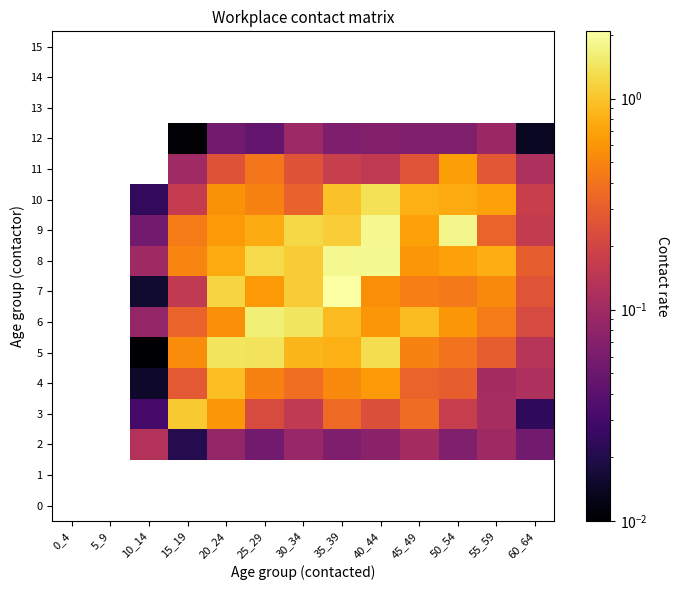

What is the average value of the 11 series?

0.2